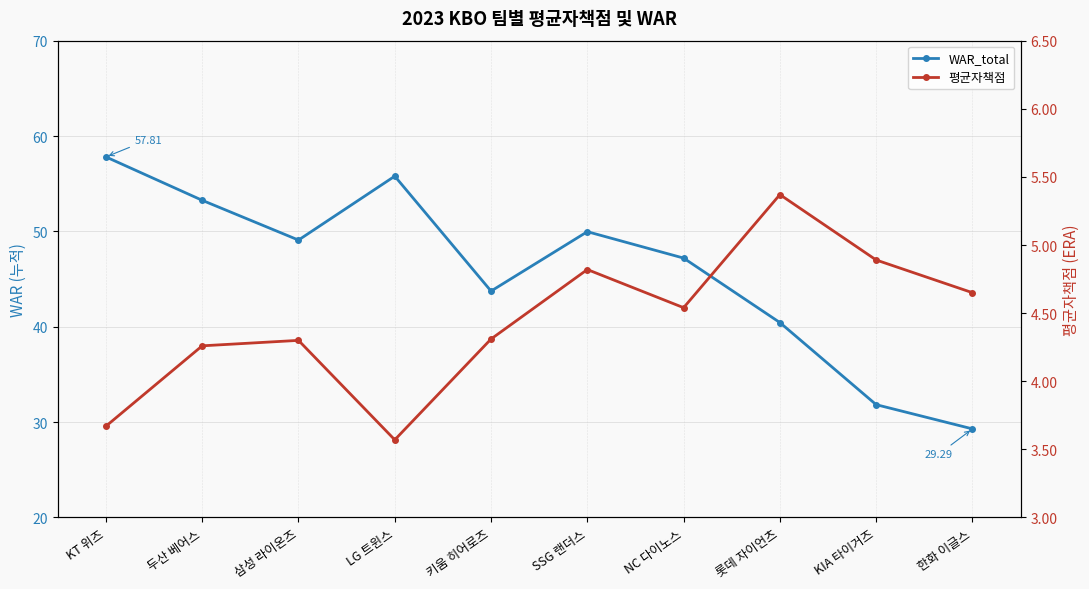

True or false: WAR_total and 평균자책점 intersect in this chart.

False